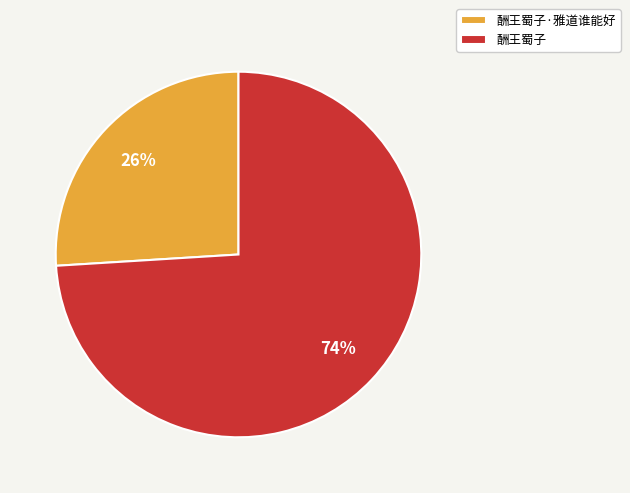

Which category accounts for the majority?

酬王蜀子